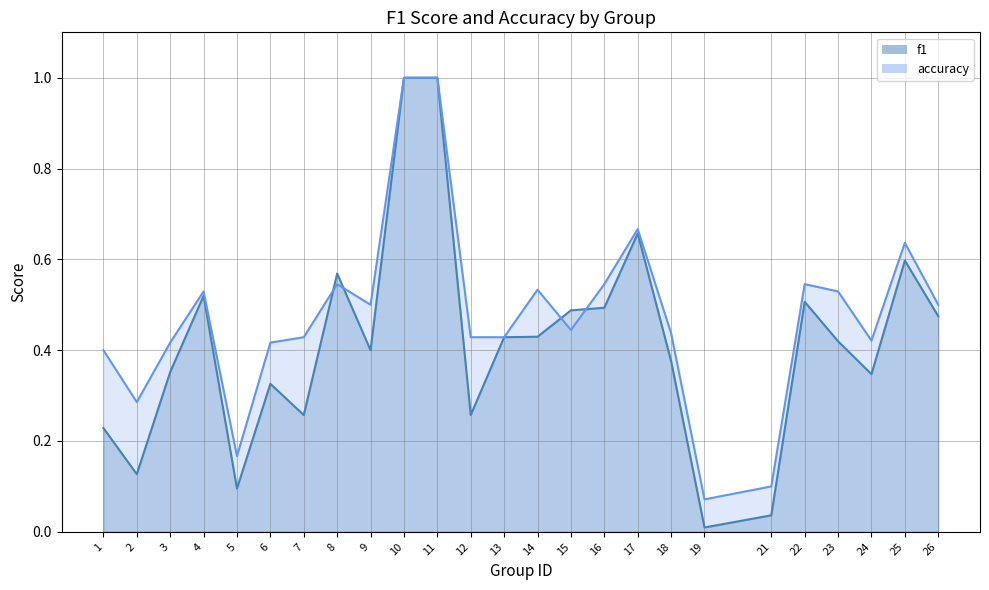

True or false: accuracy has a value of 0.1 at 19.

False